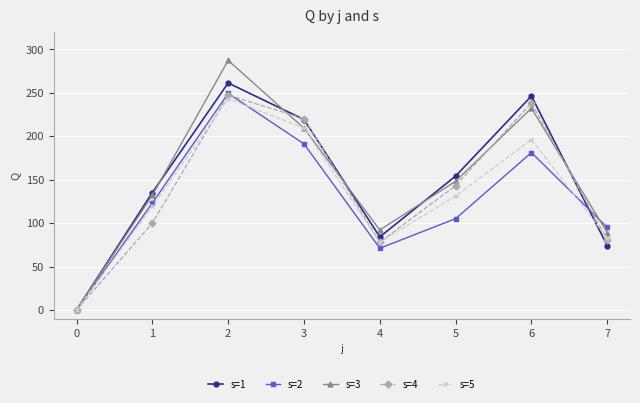

The s=3 series shows 89 at 7. True or false?

True